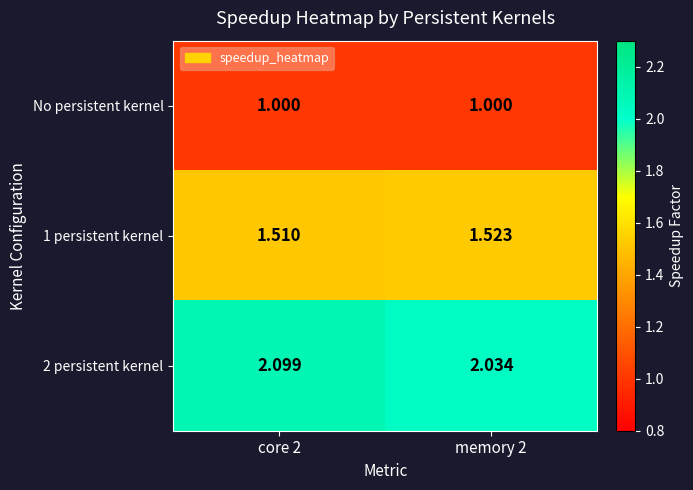

Which series changed the most between core 2 and memory 2?

2 persistent kernel